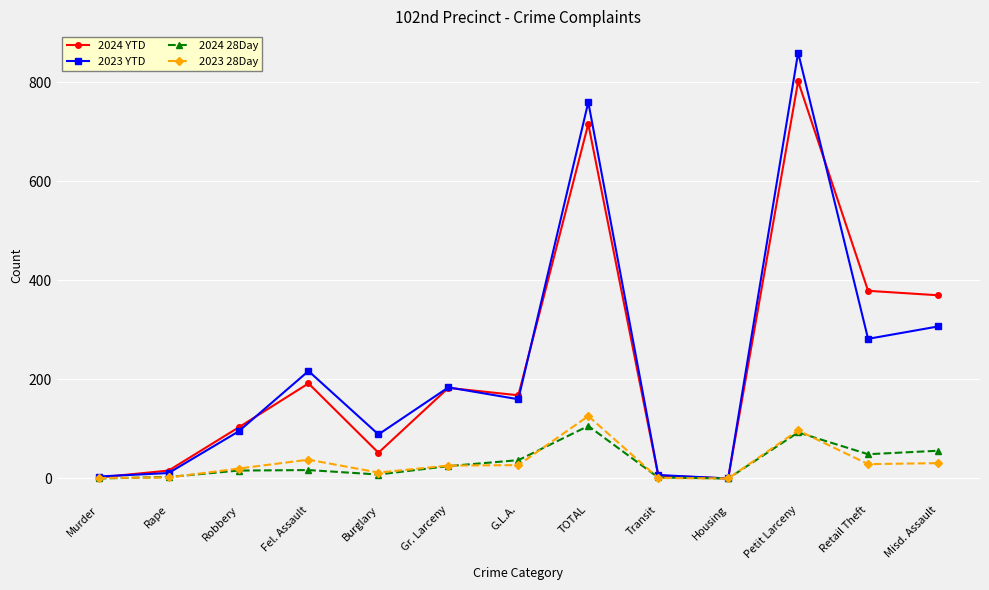

Count the number of categories in the chart.

13